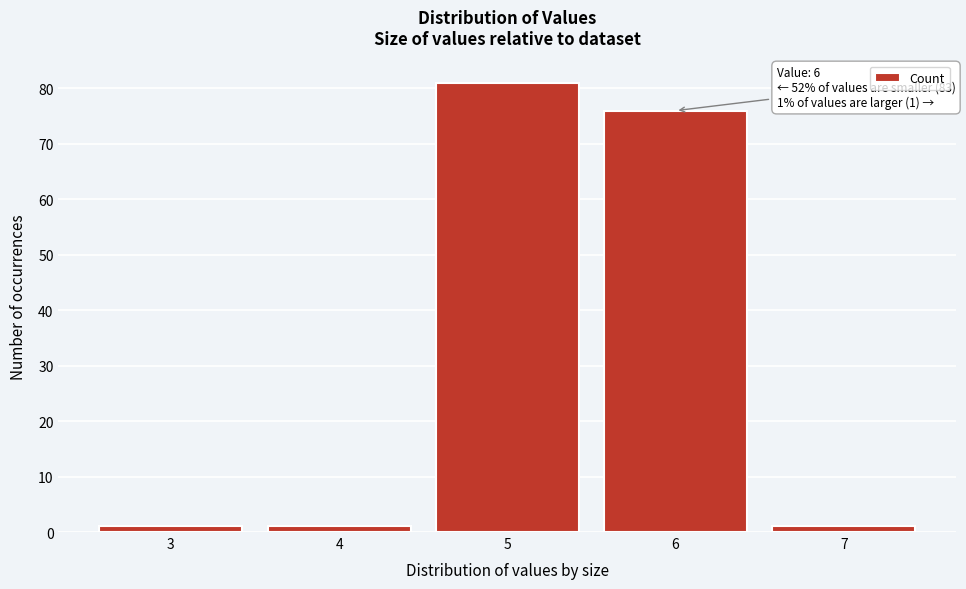

Which range on the x-axis has the tallest bar?

4.5 to 5.5